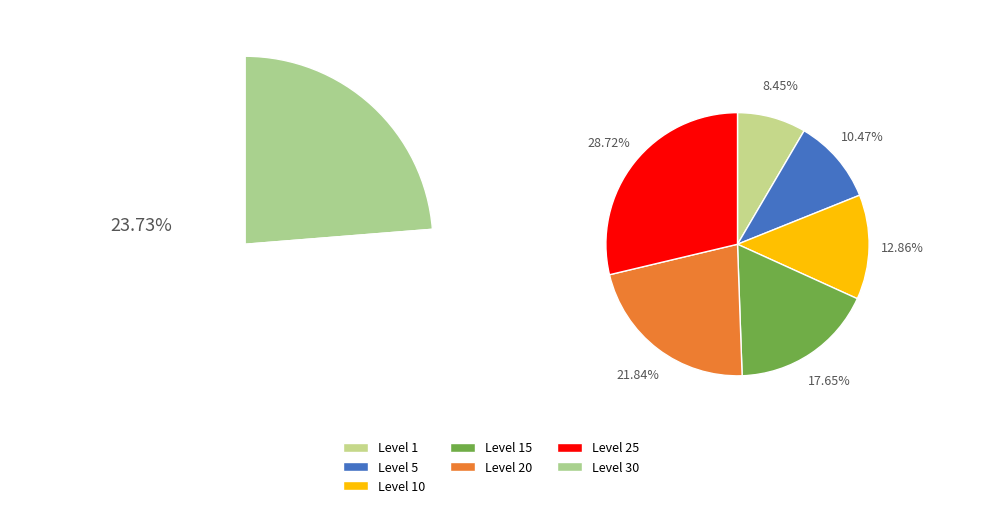

Which category has the smallest portion of the pie?

Level 1